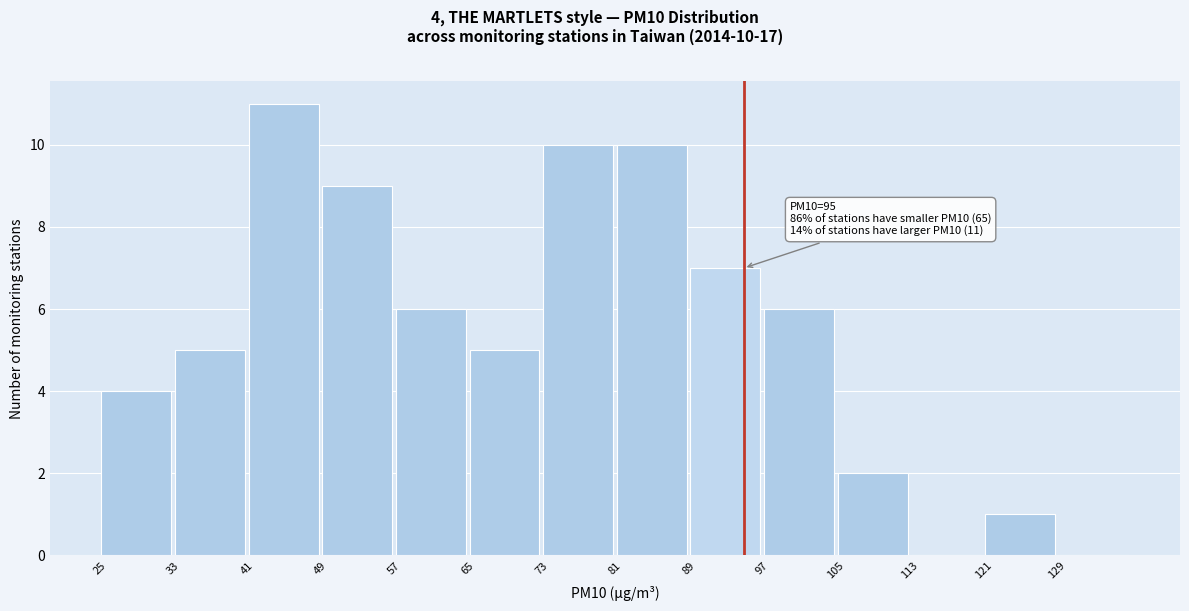

Which range on the x-axis has the tallest bar?

41 to 49